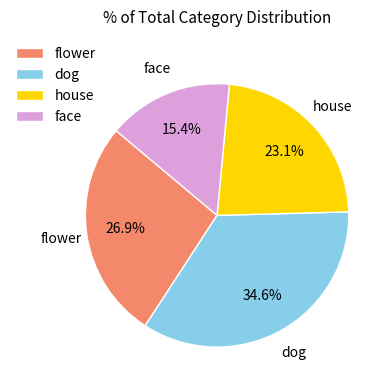

Between dog and flower, which is larger?

dog